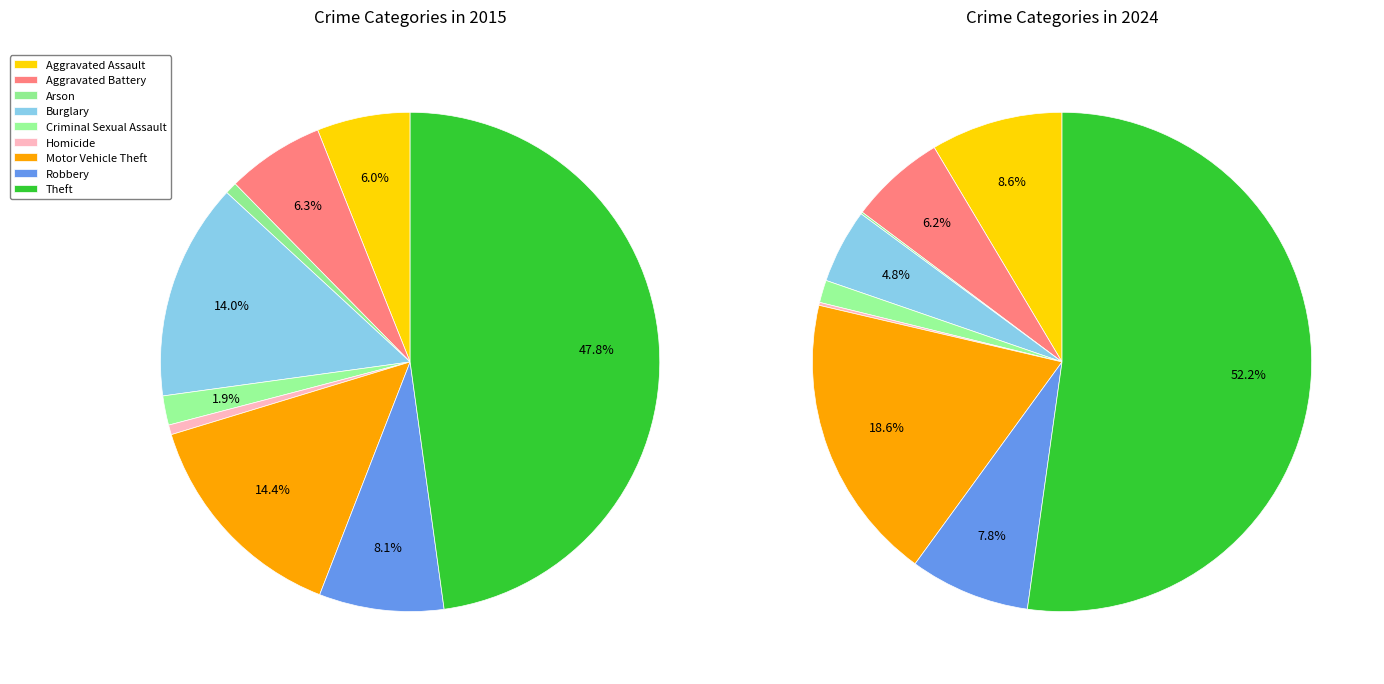

What percentage do Aggravated Battery and Motor Vehicle Theft together represent?

20.7%